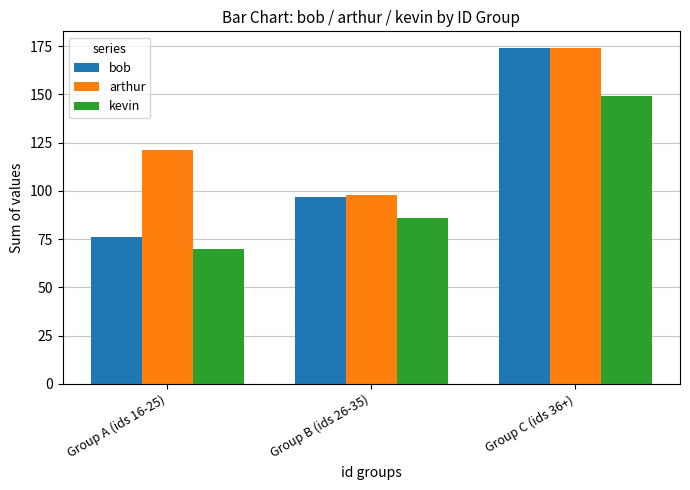

Which series changed the most between Group B (ids 26-35) and Group C (ids 36+)?

bob